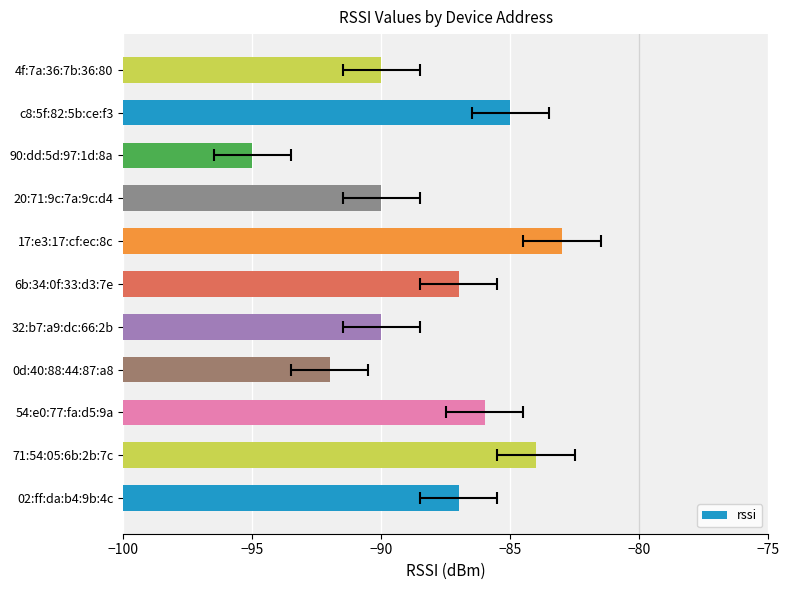

The chart shows a value of 3 at 71:54:05:6b:2b:7c. True or false?

False